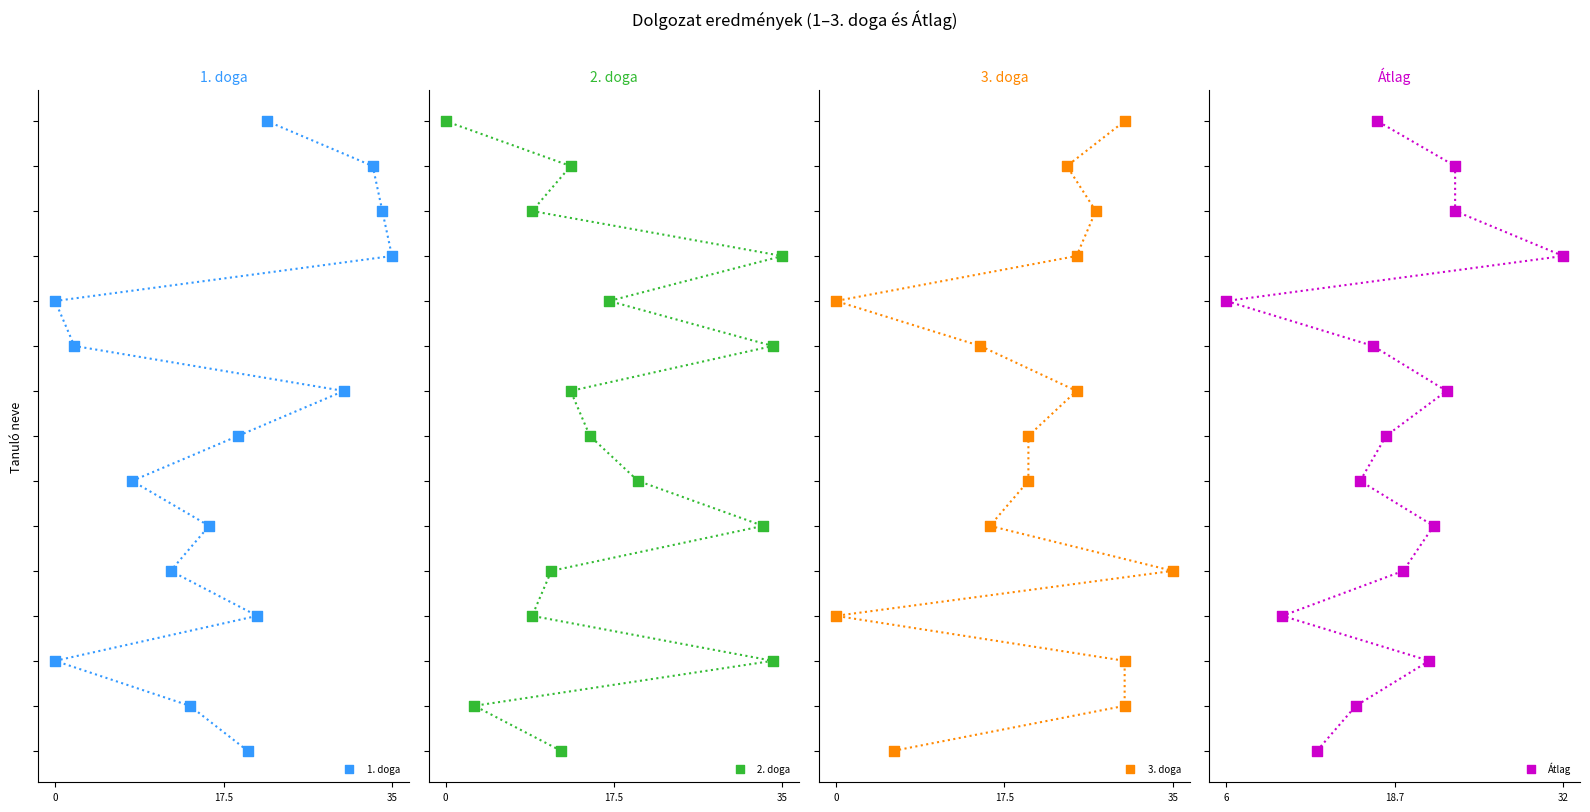

What are all the series names shown in the legend?

1. doga, 2. doga, 3. doga, Átlag